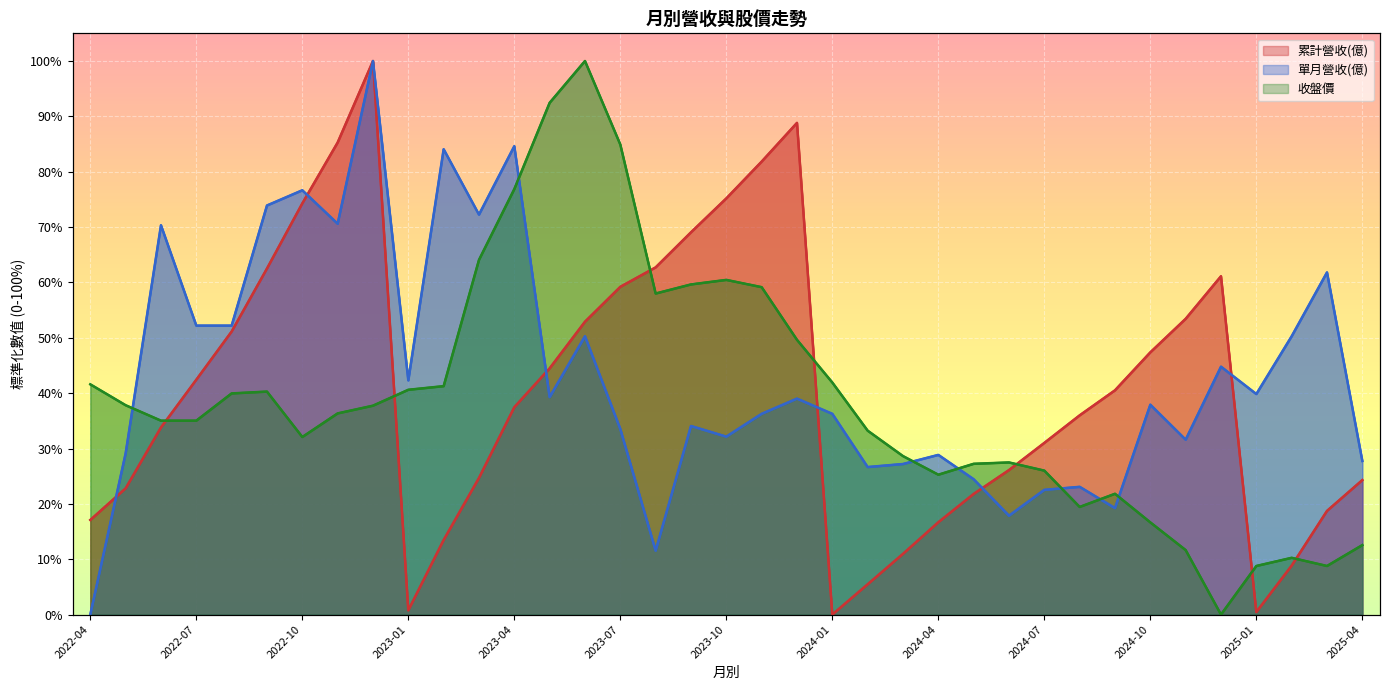

What is the total value across all series at 2023-12?

177.5